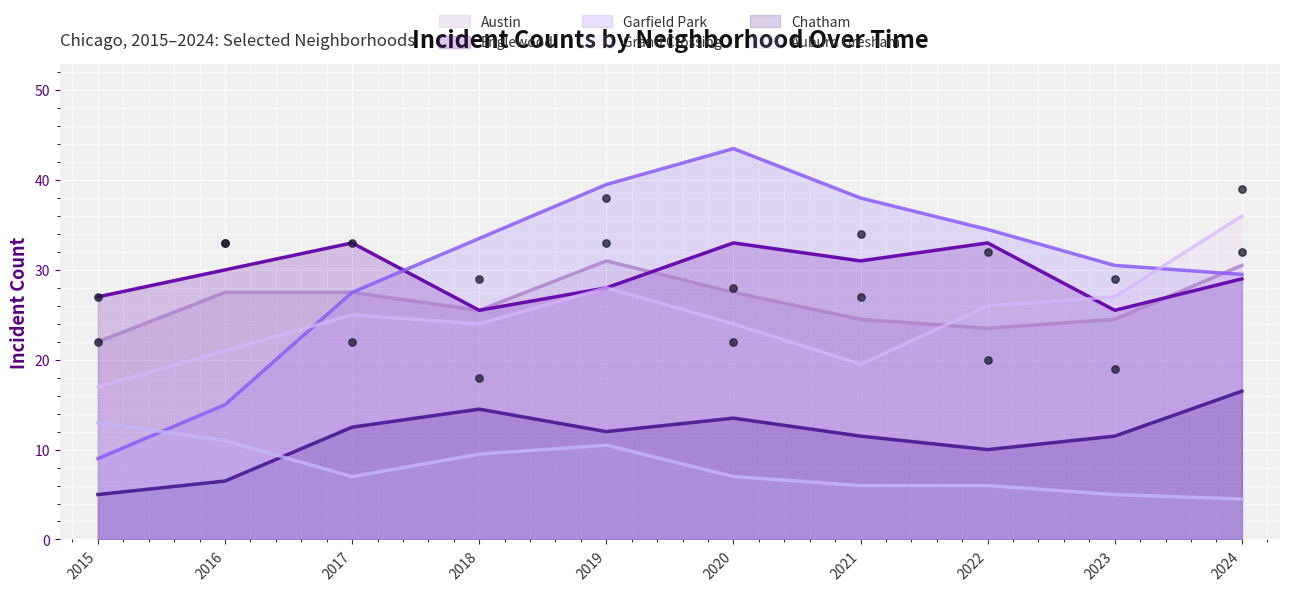

True or false: Grand Crossing has a value of 16.7 at 2017.

False